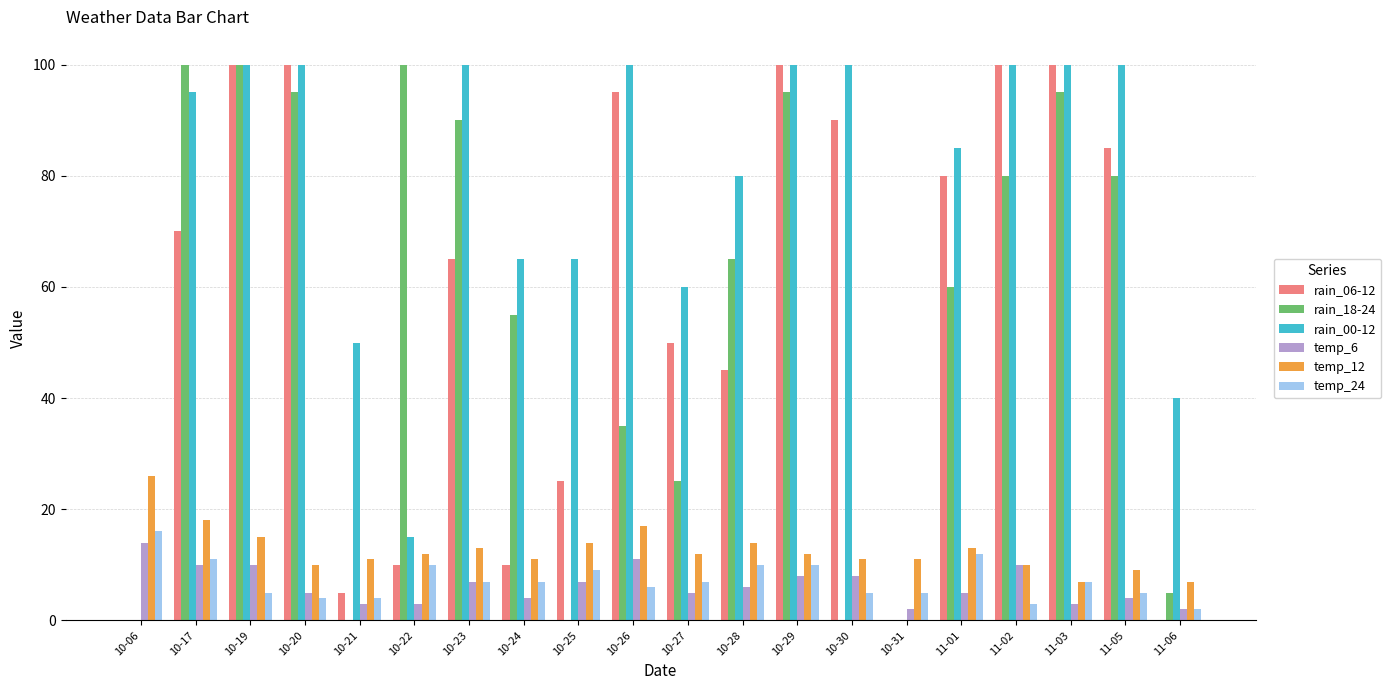

Is it true that rain_00-12 equals 6 at 10-22?

False